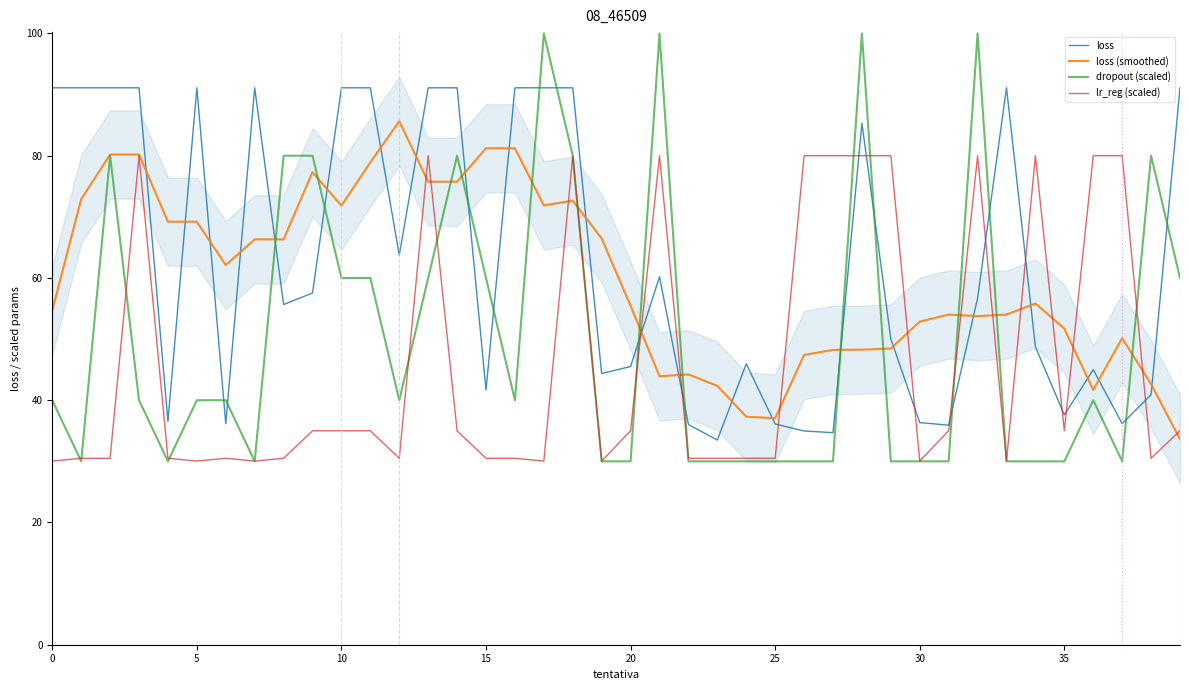

What is the lowest value of the lr_reg (scaled) series?

30.1